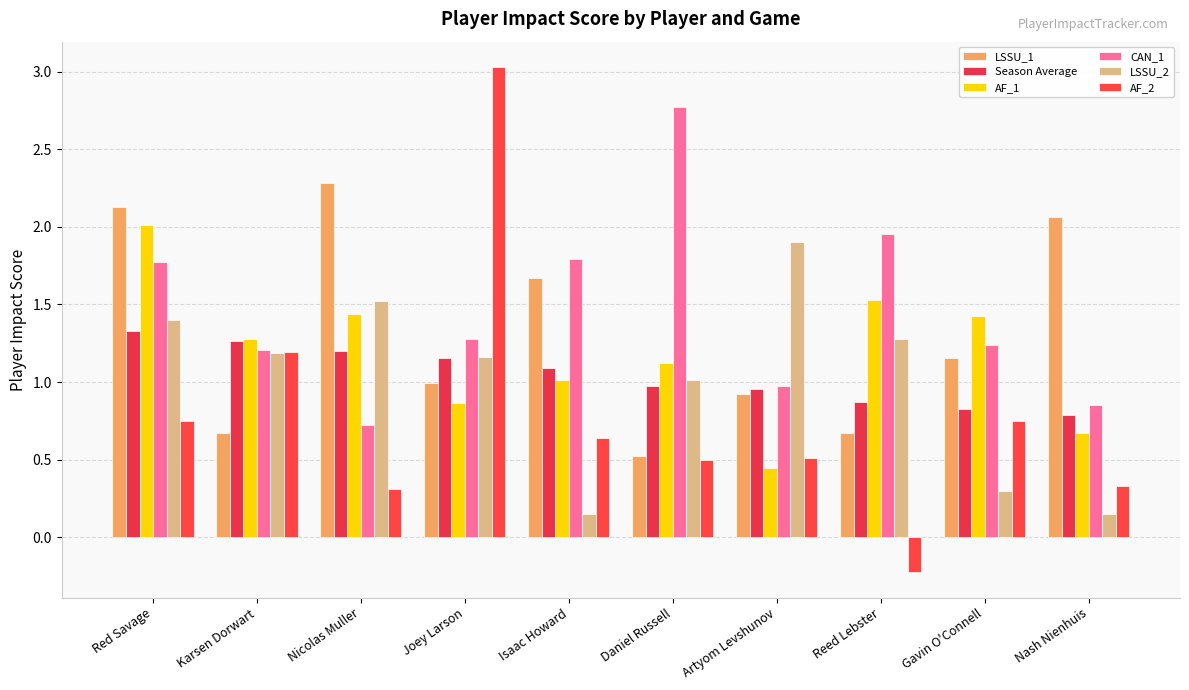

What is the total value across all series at Gavin O'Connell?

5.7